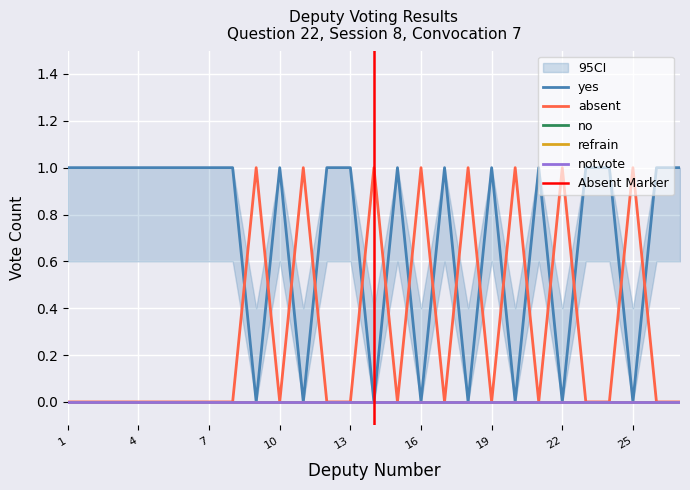

Which category has the highest value in the yes series?

1